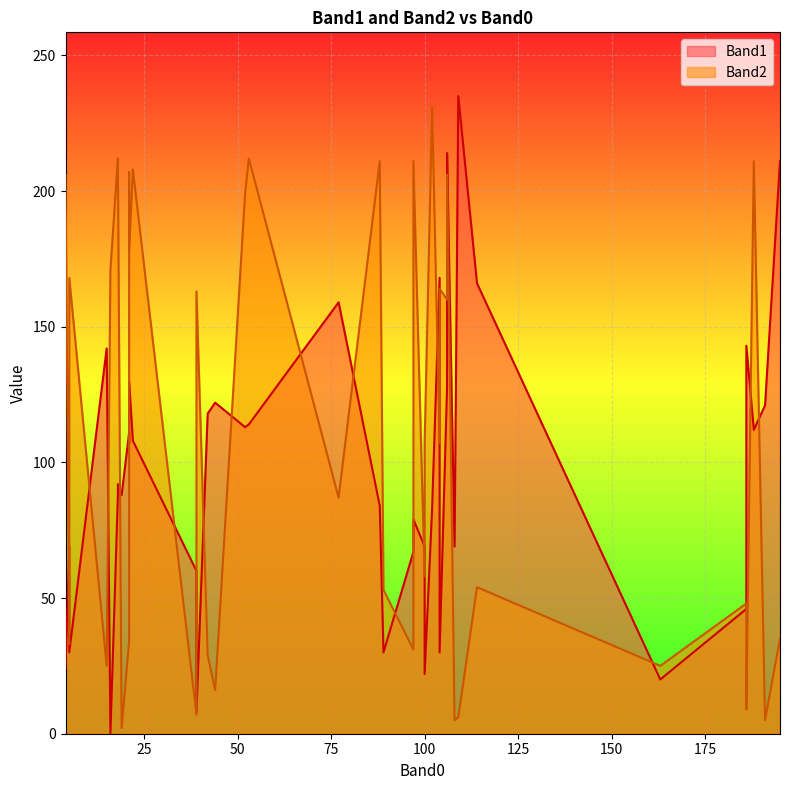

What is the sum of all Band1 values?

3980